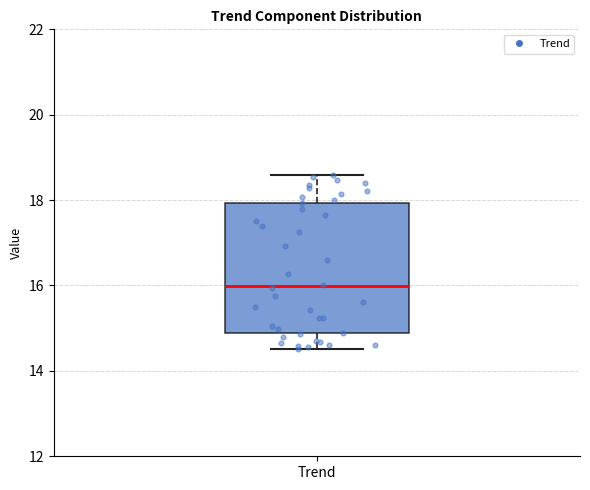

Where does the median line of the box for Trend sit on the y-axis? The values are not printed on the chart, so give them approximately, as read against the axis.

16.0